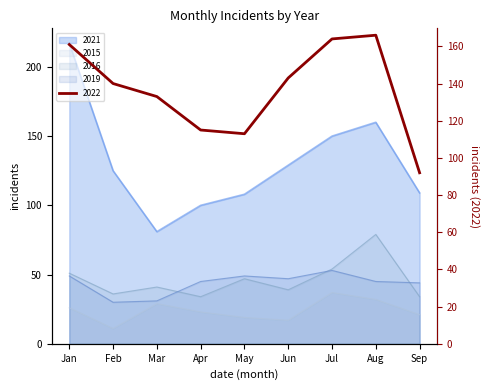

How many values in the 2016 series are below 41?

4